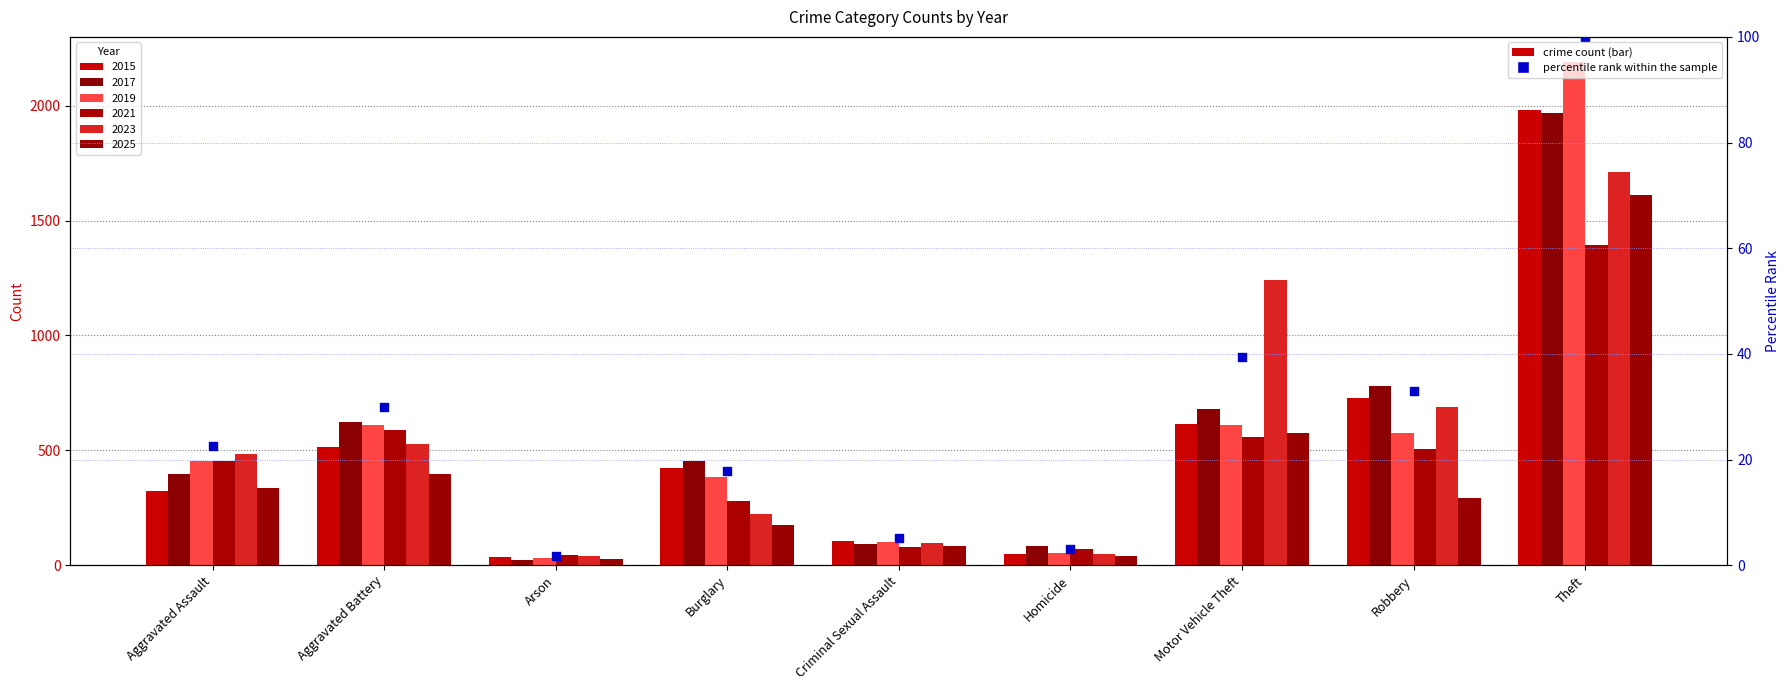

What is the ratio of the value at Criminal Sexual Assault to the value at Robbery?

0.2